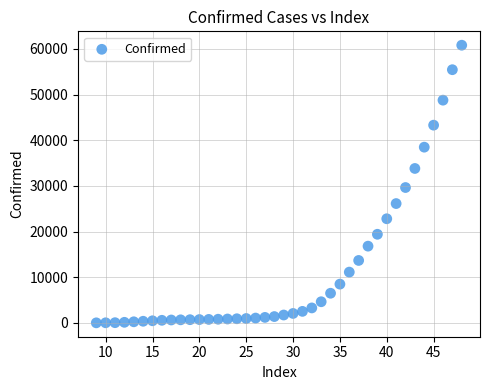

What Y value in the scatter plot is closest to 30409?

29643